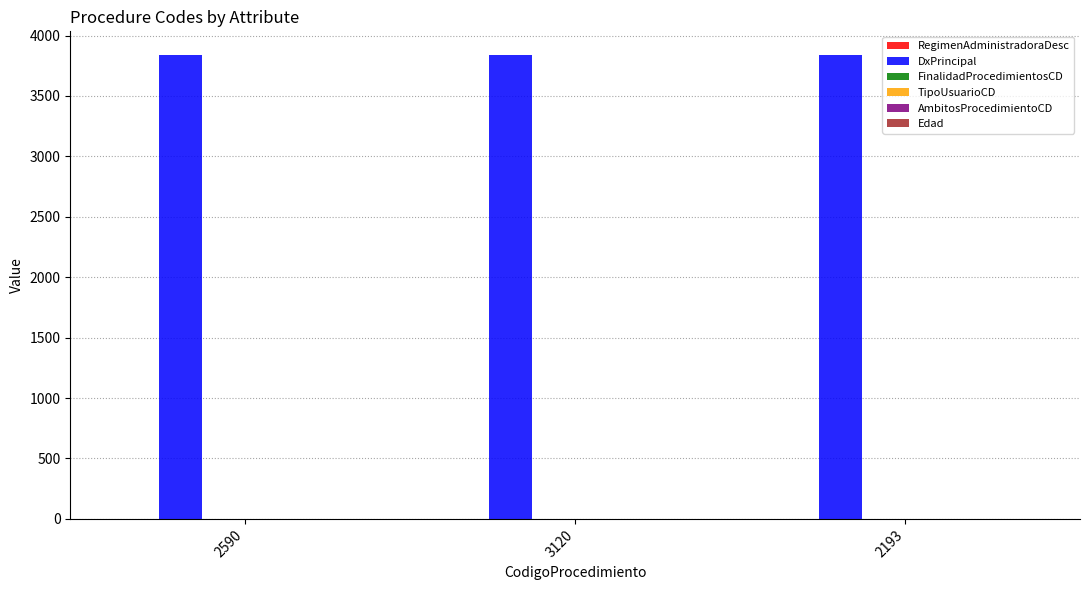

Which series has the largest total across all categories?

DxPrincipal